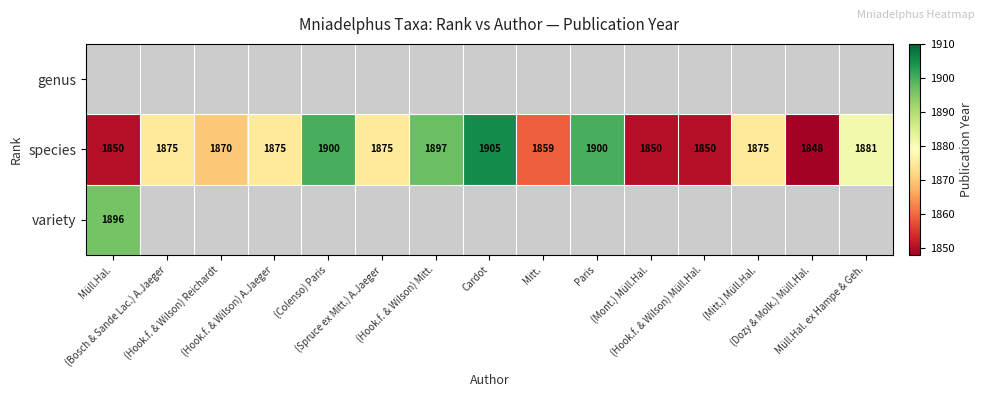

Count the number of categories in the chart.

15